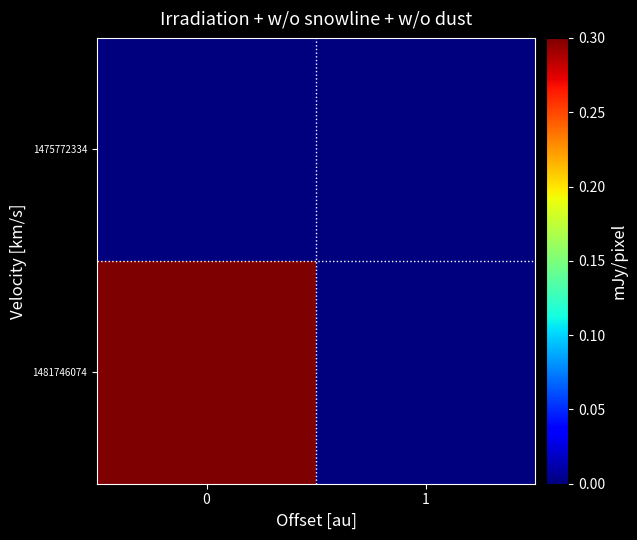

At 1, list the series in order from smallest to largest.

1475772334, 1481746074